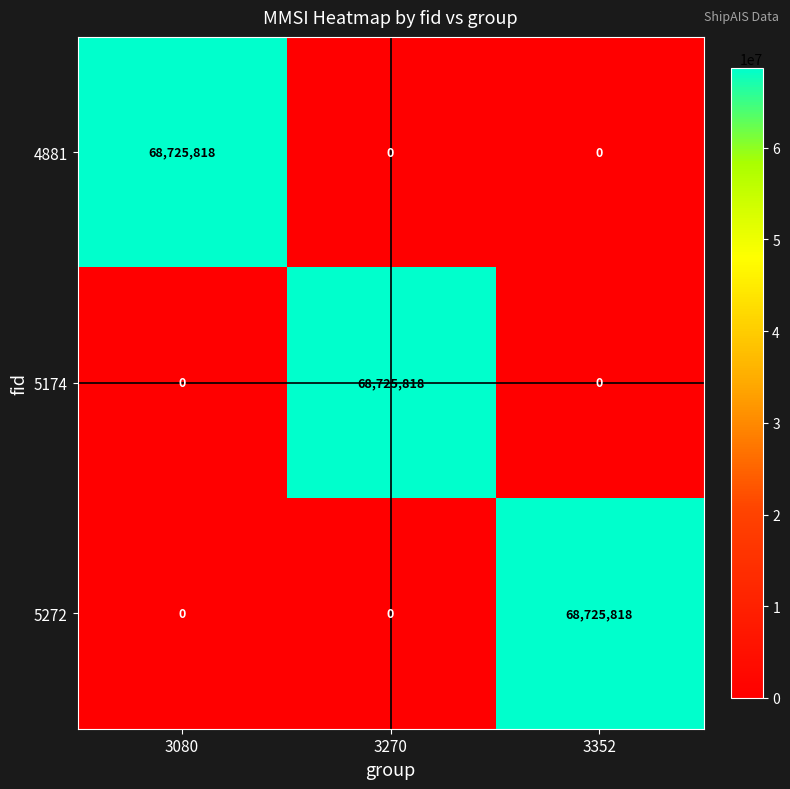

How many 4881 values are between 0 and 68725818?

3